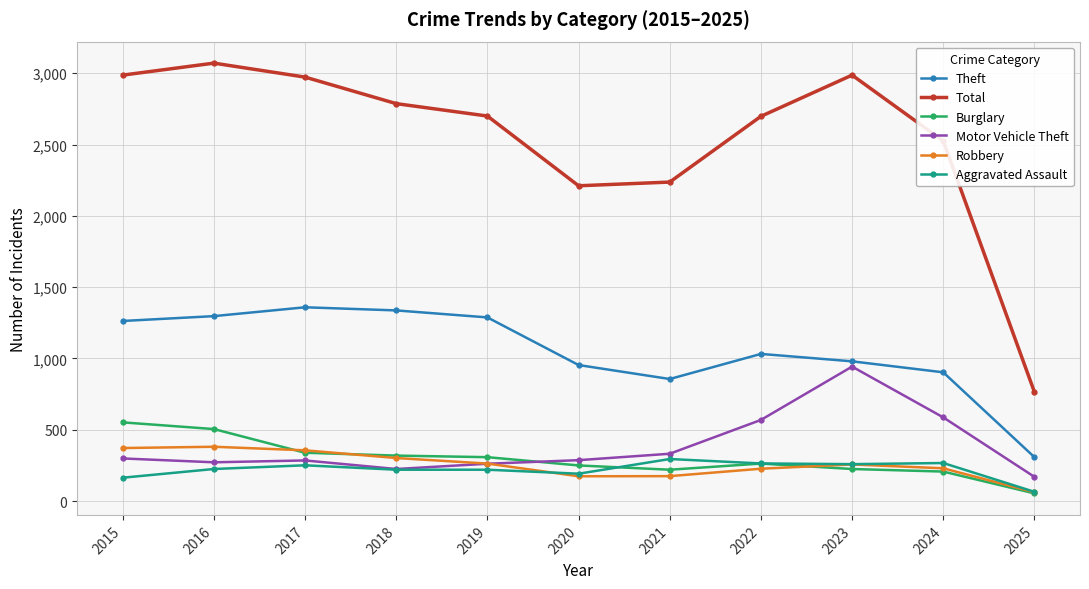

What is the difference between the second highest and minimum values in the Burglary series?

451